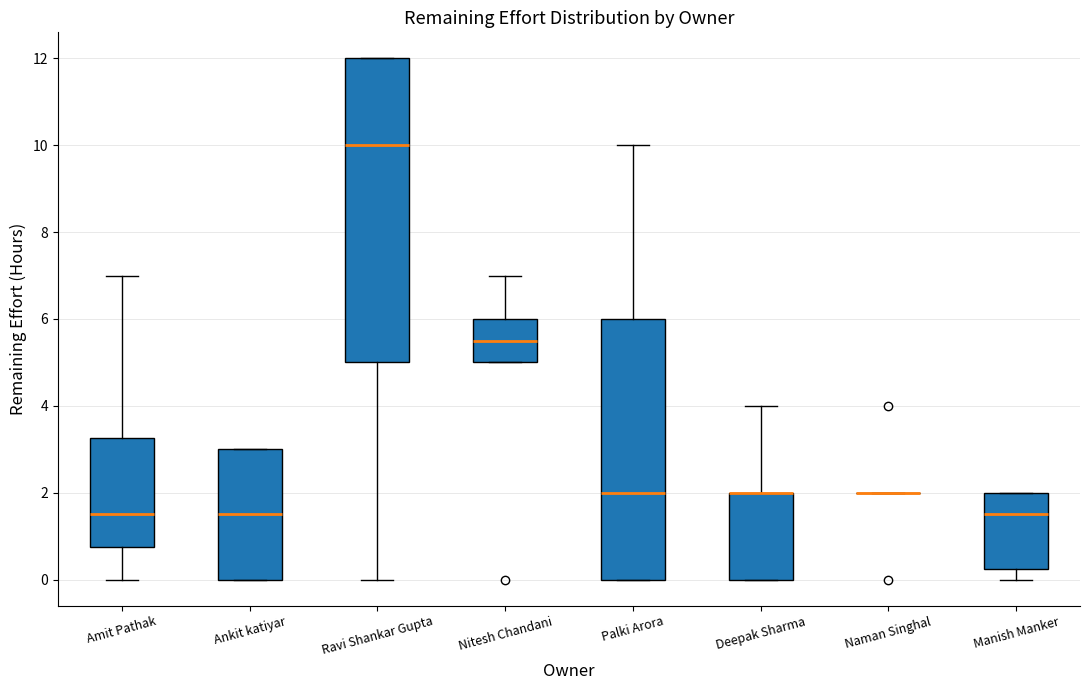

Where is the lower edge of the box for Ravi Shankar Gupta on the y-axis? The values are not printed on the chart, so give them approximately, as read against the axis.

5.0